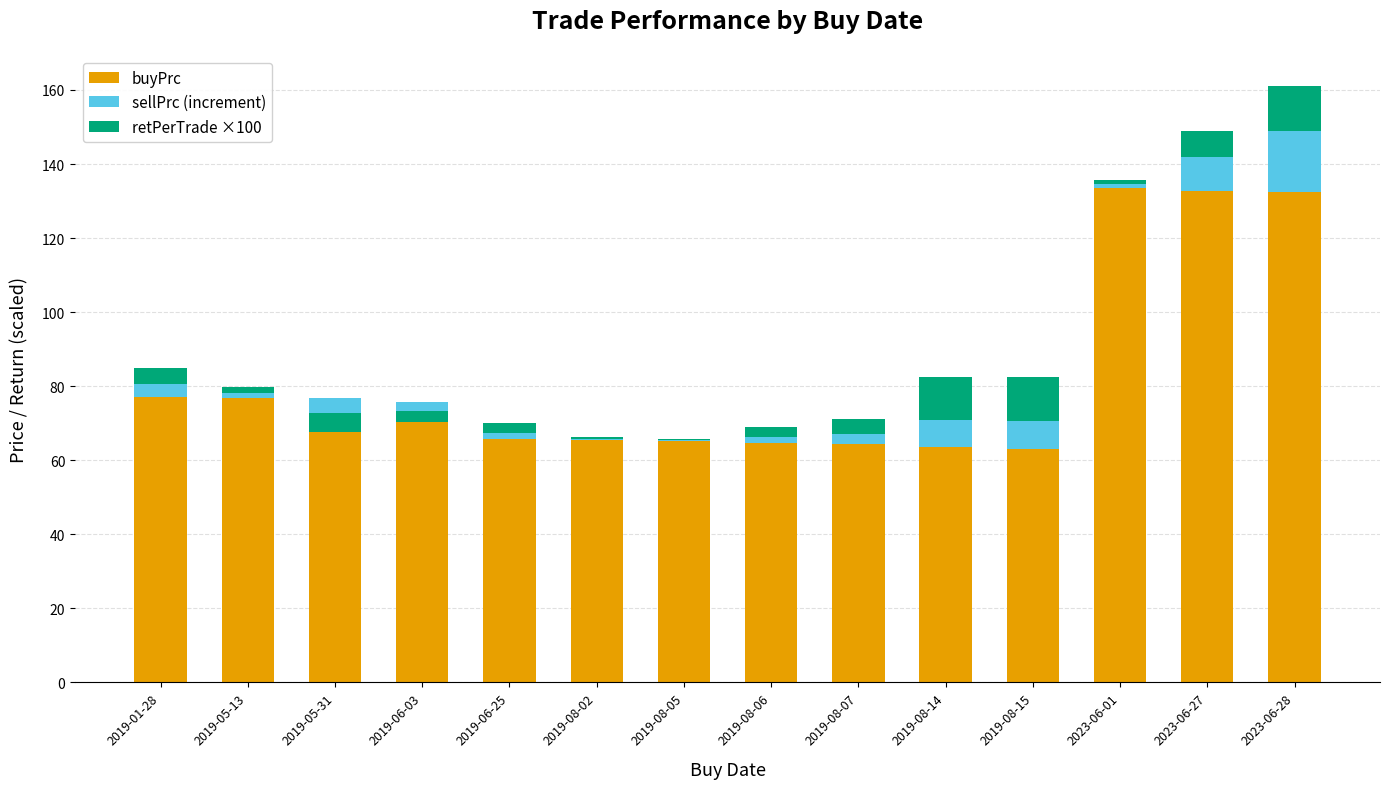

The retPerTrade ×100 series shows 5.4 at 2023-06-28. True or false?

False